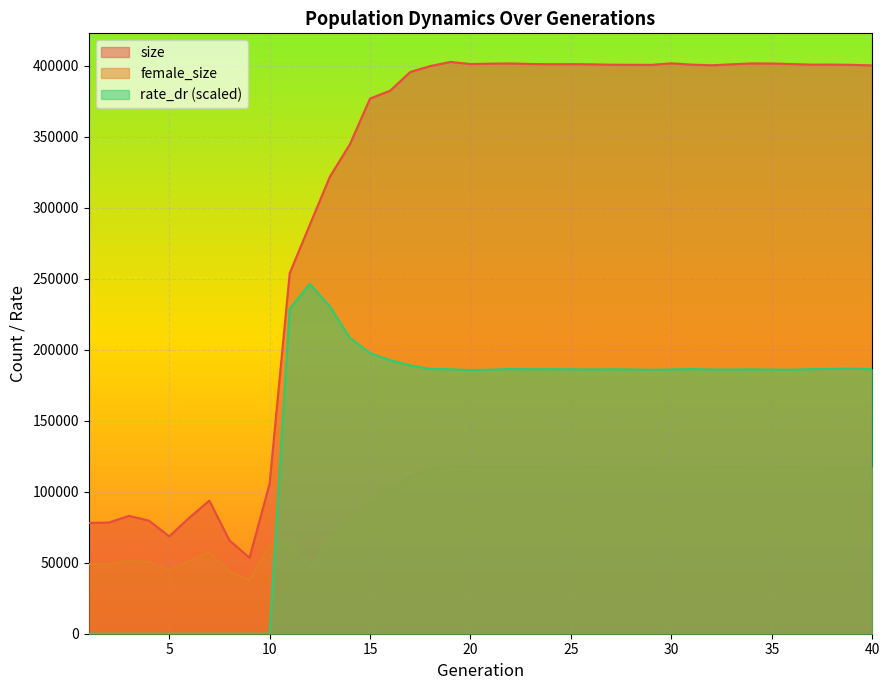

Between 13 and 24, which is larger?

24